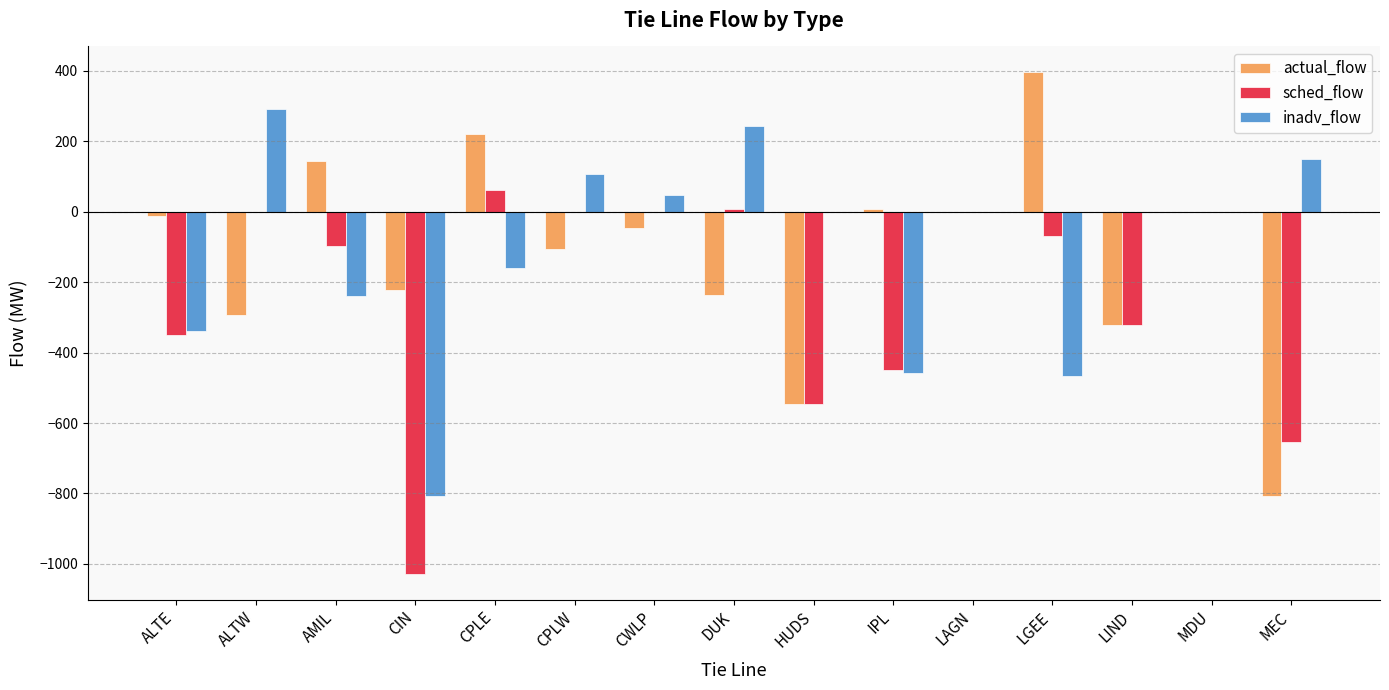

At which label does actual_flow first exceed -47?

ALTE